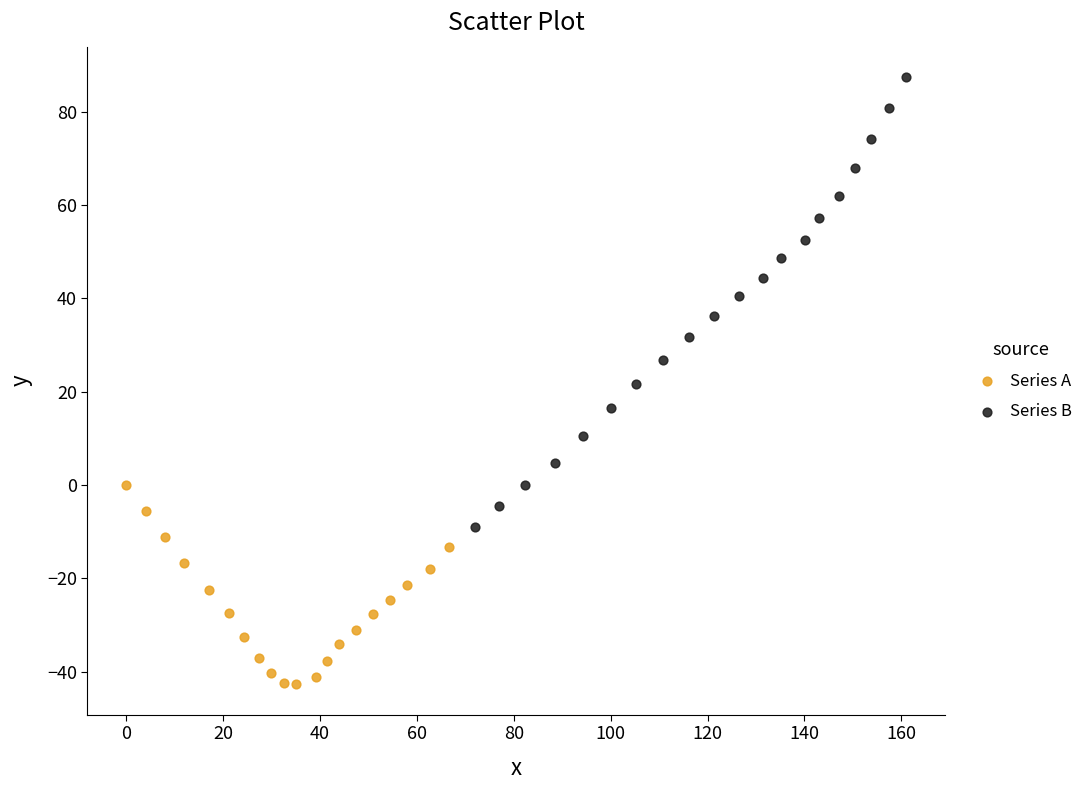

Which series contains the lowest Y value?

Series A